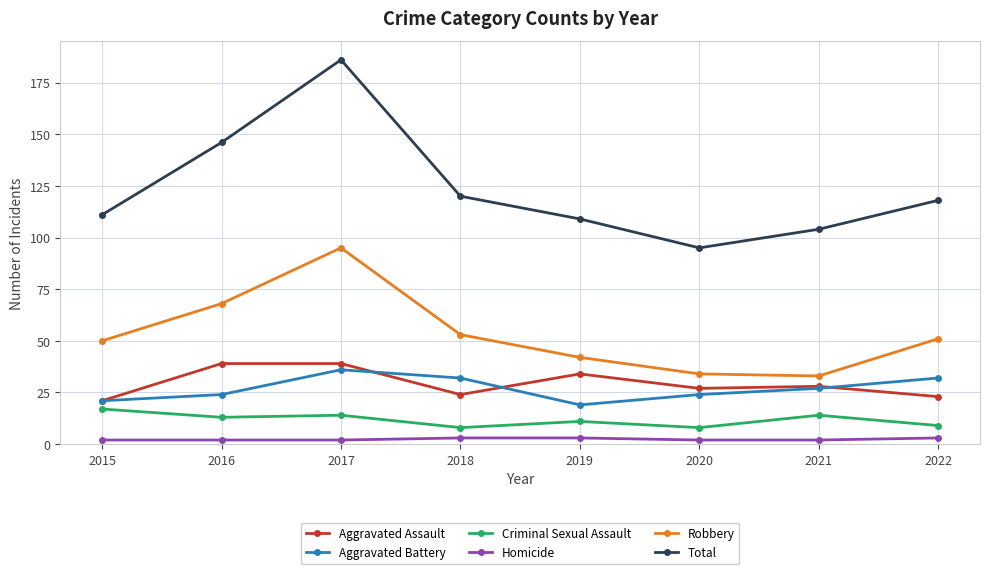

Which series has the largest total across all categories?

Total